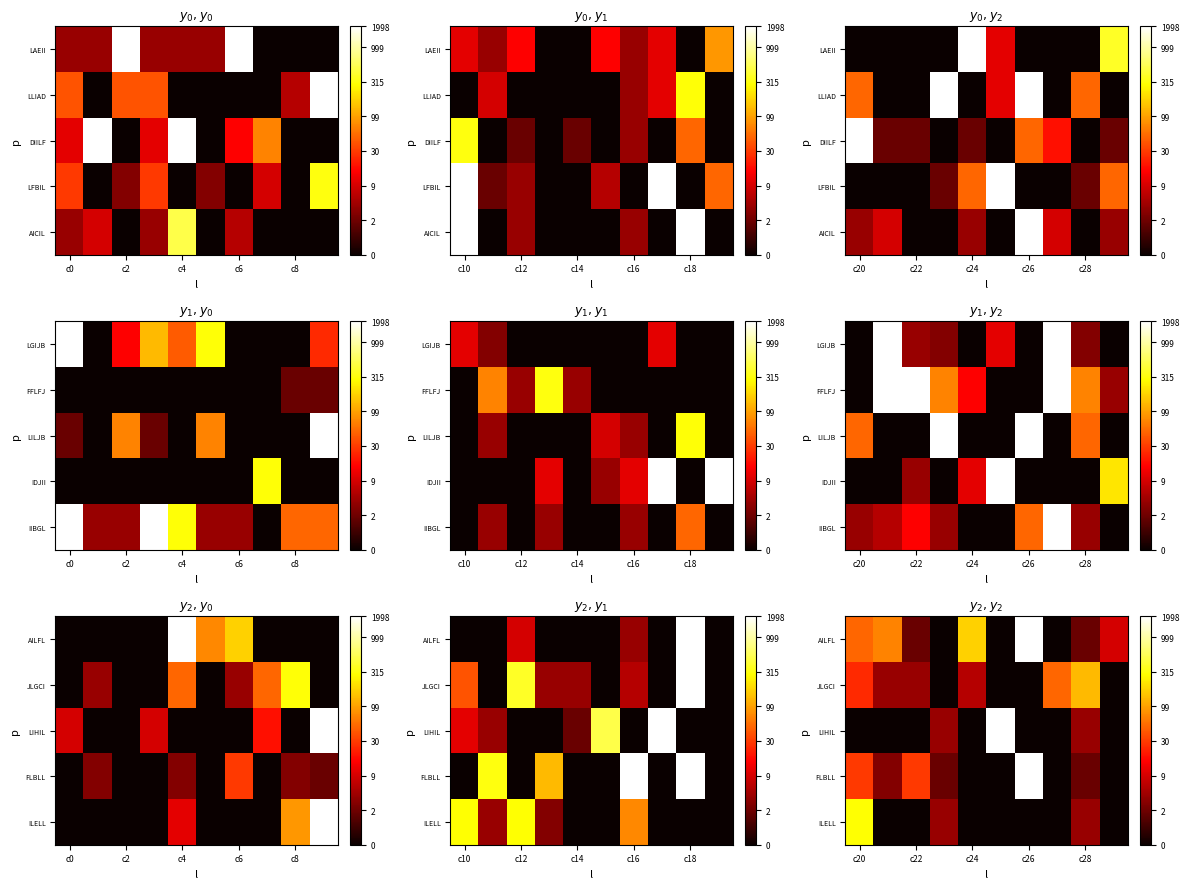

Which has a higher value, 5 or 9?

9